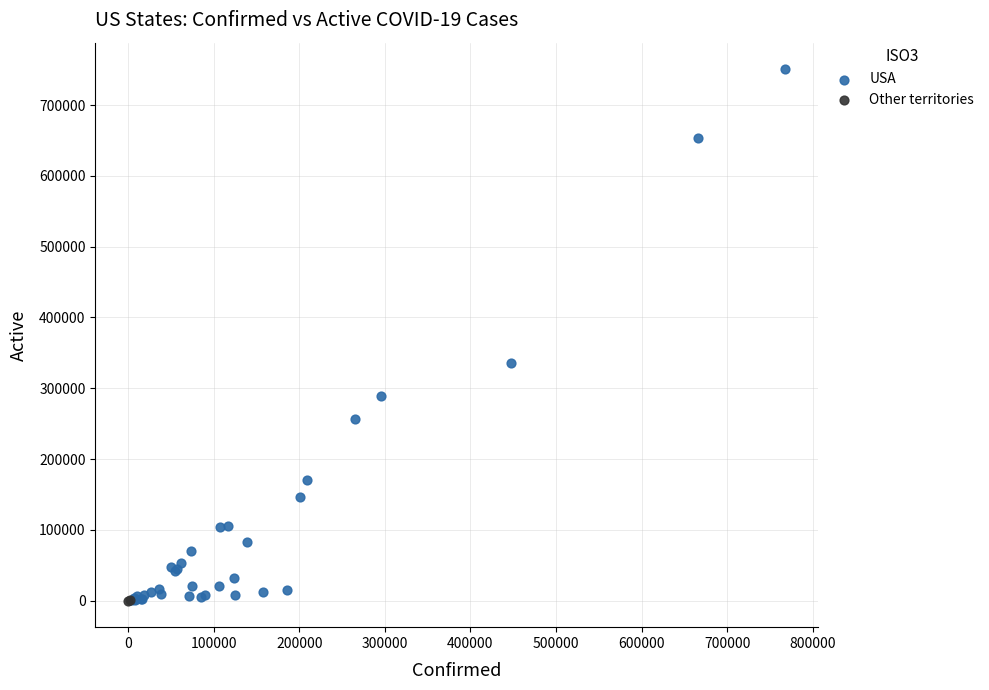

Which series has the widest spread of Y values?

USA